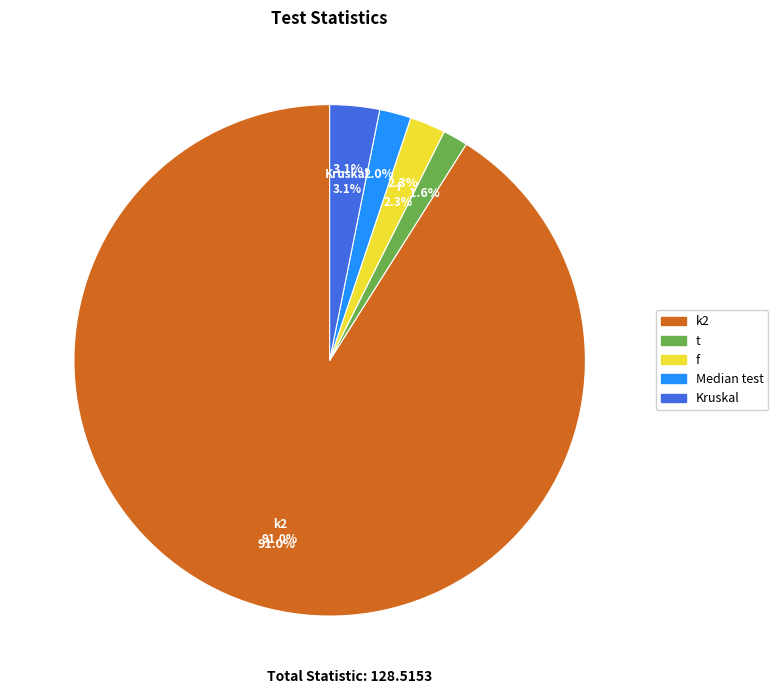

The Kruskal slice represents 3% of the pie. True or false?

True